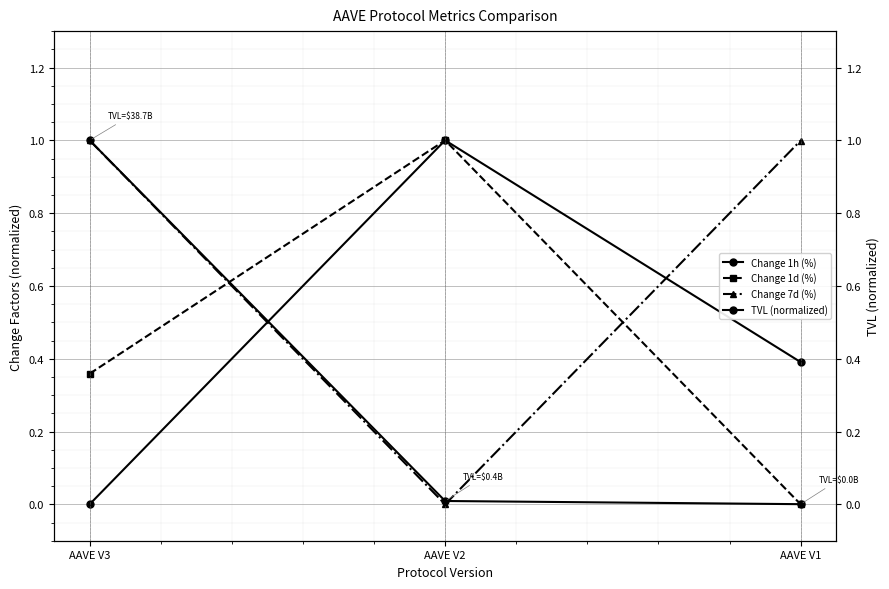

At AAVE V2, list the series in order from smallest to largest.

Change 7d (%), TVL (normalized), Change 1h (%), Change 1d (%)